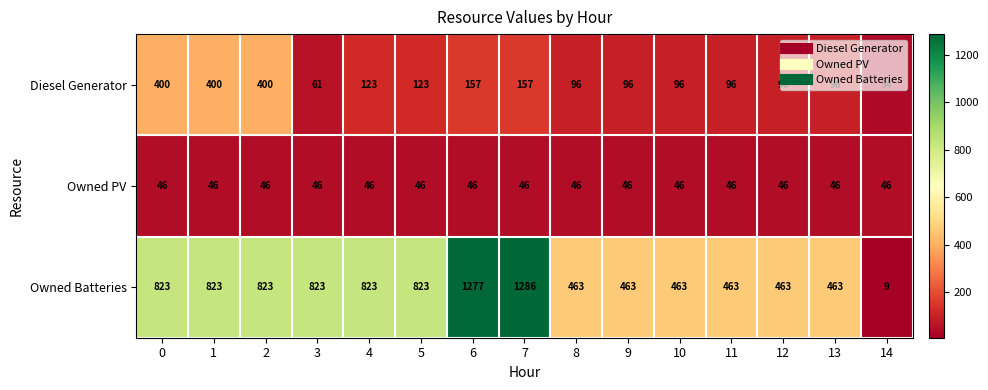

Which series has the widest spread of values?

Owned Batteries